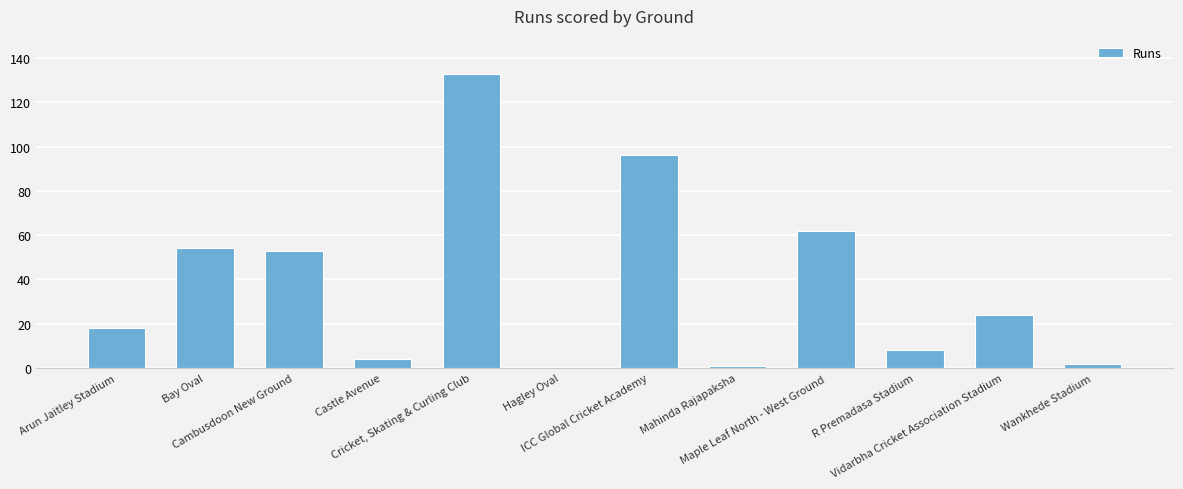

Between Maple Leaf North - West Ground and Cricket, Skating & Curling Club, which is larger?

Cricket, Skating & Curling Club